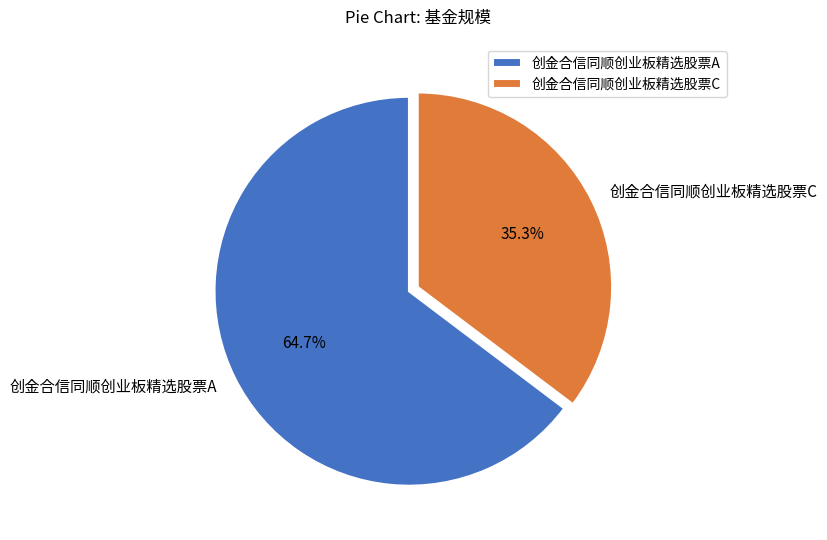

True or false: 创金合信同顺创业板精选股票A accounts for 57% of the total.

False